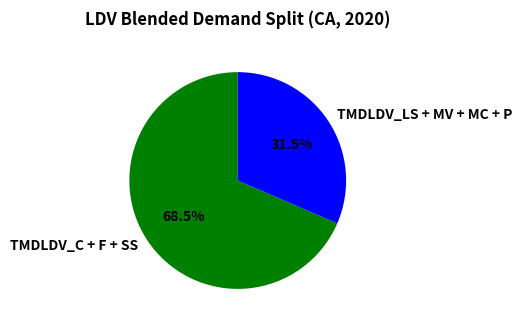

To the nearest percent, what is the average slice percentage?

50%